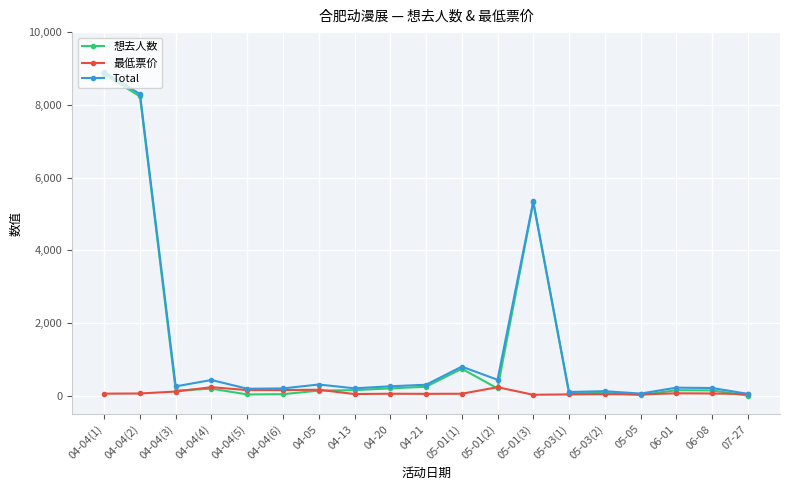

At which category is the sum across all series the highest?

04-04(1)